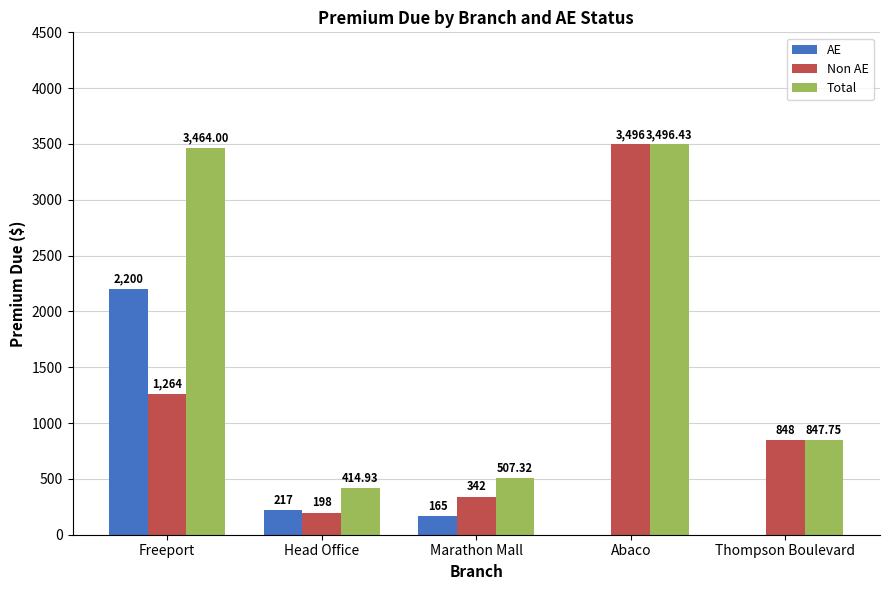

Which category has the highest value across all series?

Abaco